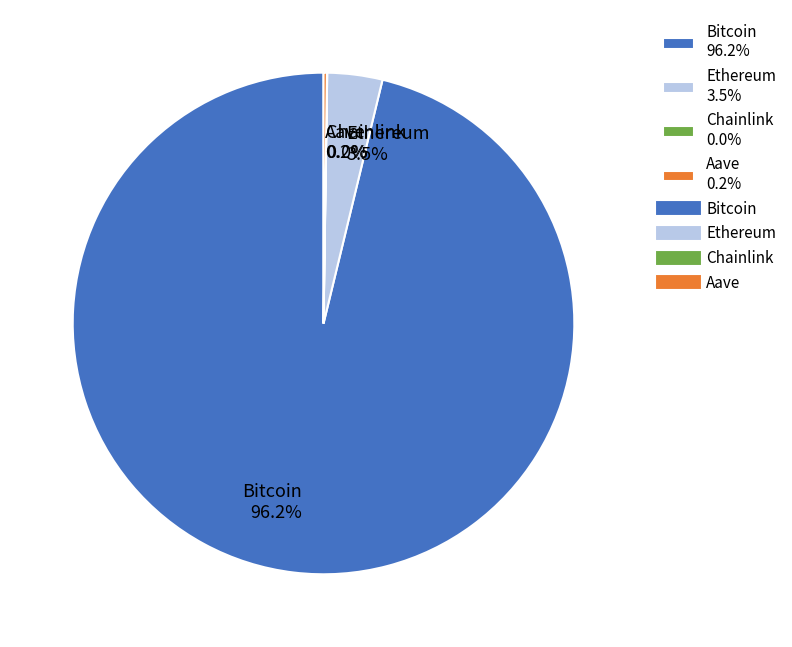

Is there a majority slice in this chart?

Yes